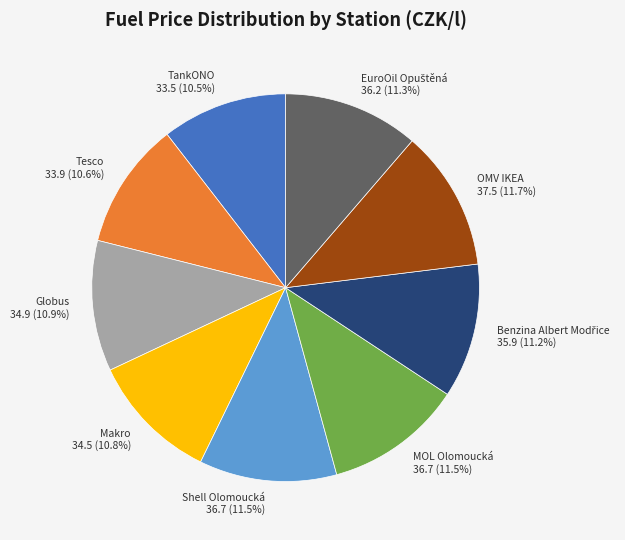

Between Tesco and OMV IKEA, which is larger?

OMV IKEA